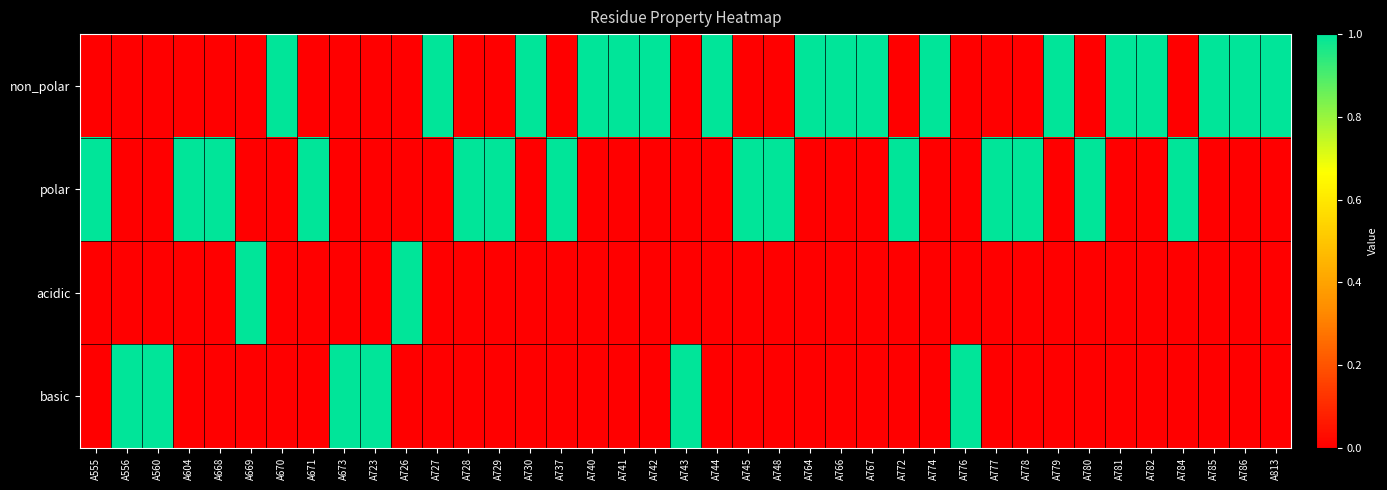

Rank the series by their maximum value, from lowest to highest.

non_polar, polar, acidic, basic